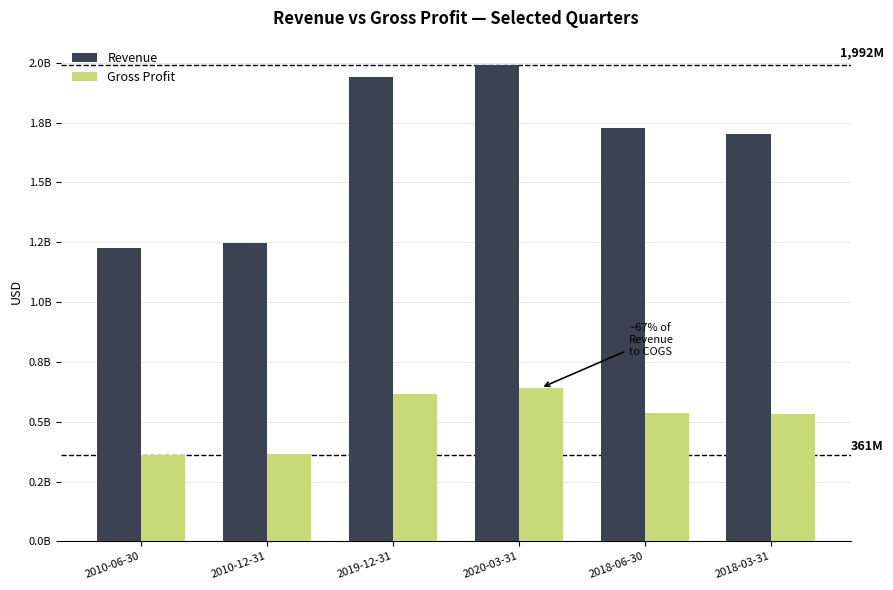

Reading left to right, transcribe all the data shown in this chart.

Revenue: 1223851000	1247508000	1938555000	1992319000	1726790100	1700036100
Gross Profit: 360788000	365418000	617429000	641399000	536973100	530108100